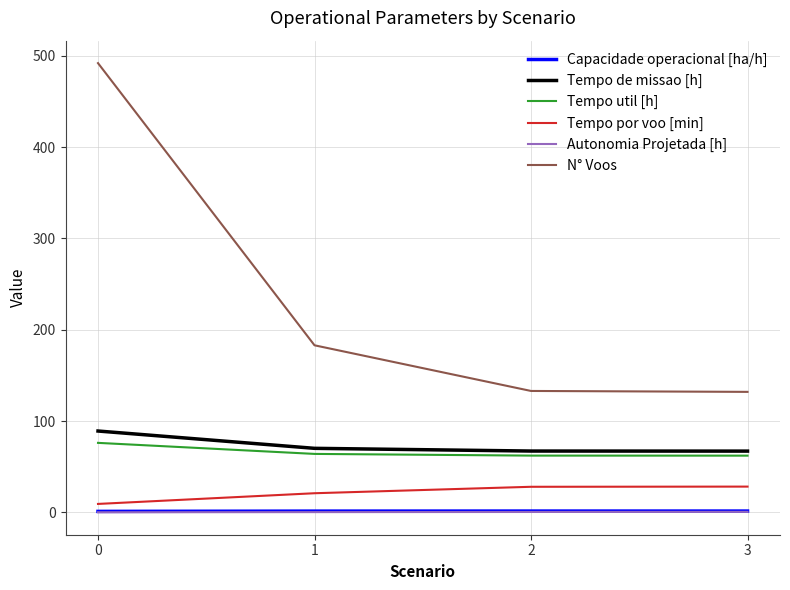

Does the chart have visible grid lines?

Yes